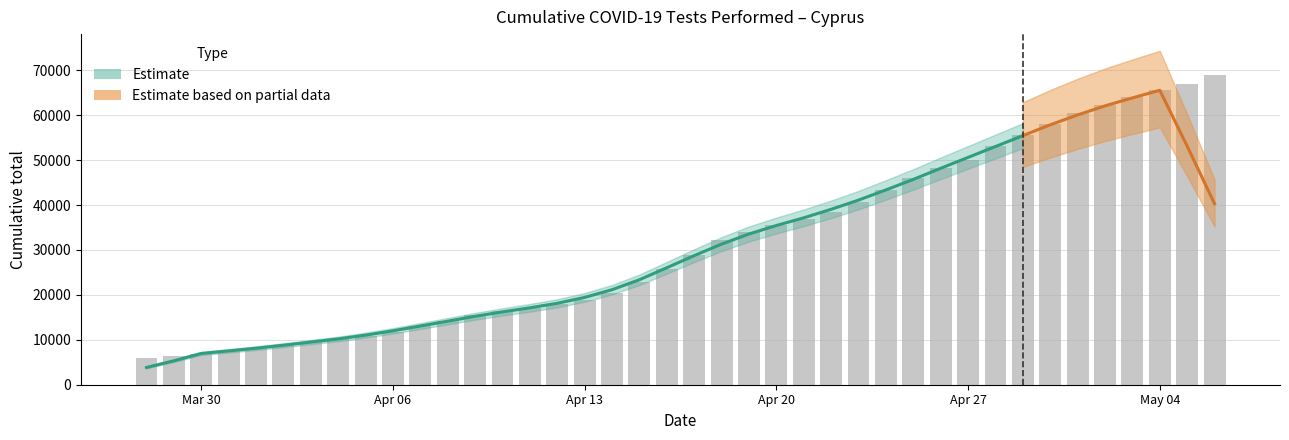

How many bars are there in total?

40